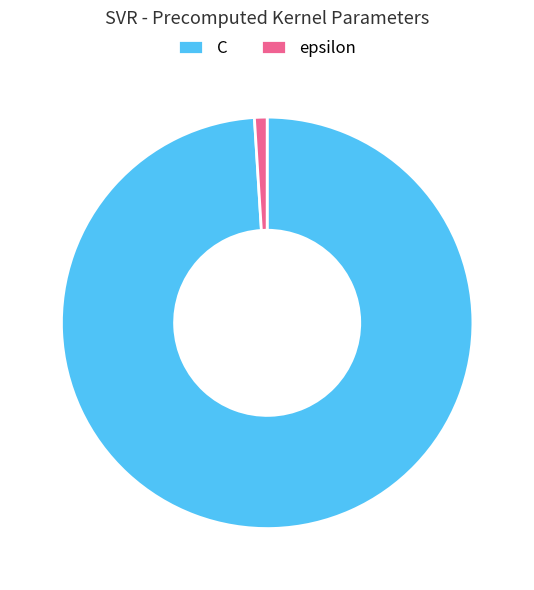

True or false: epsilon accounts for 1% of the total.

True